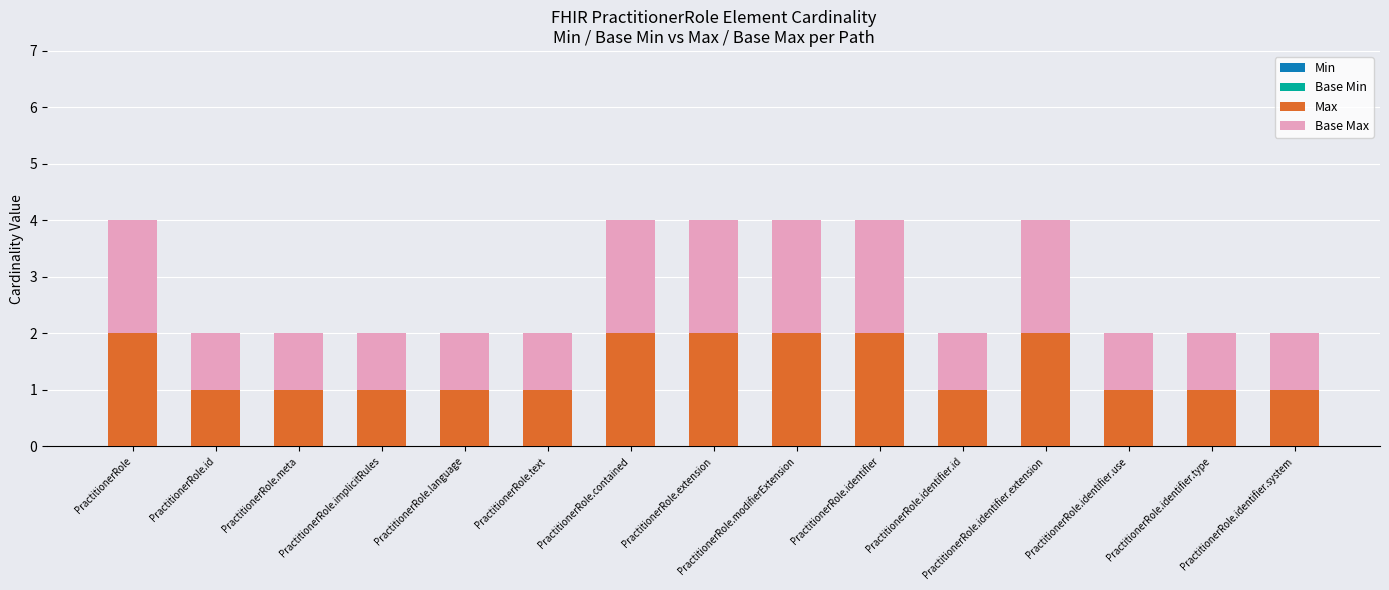

What is the sum of all Max values?

21